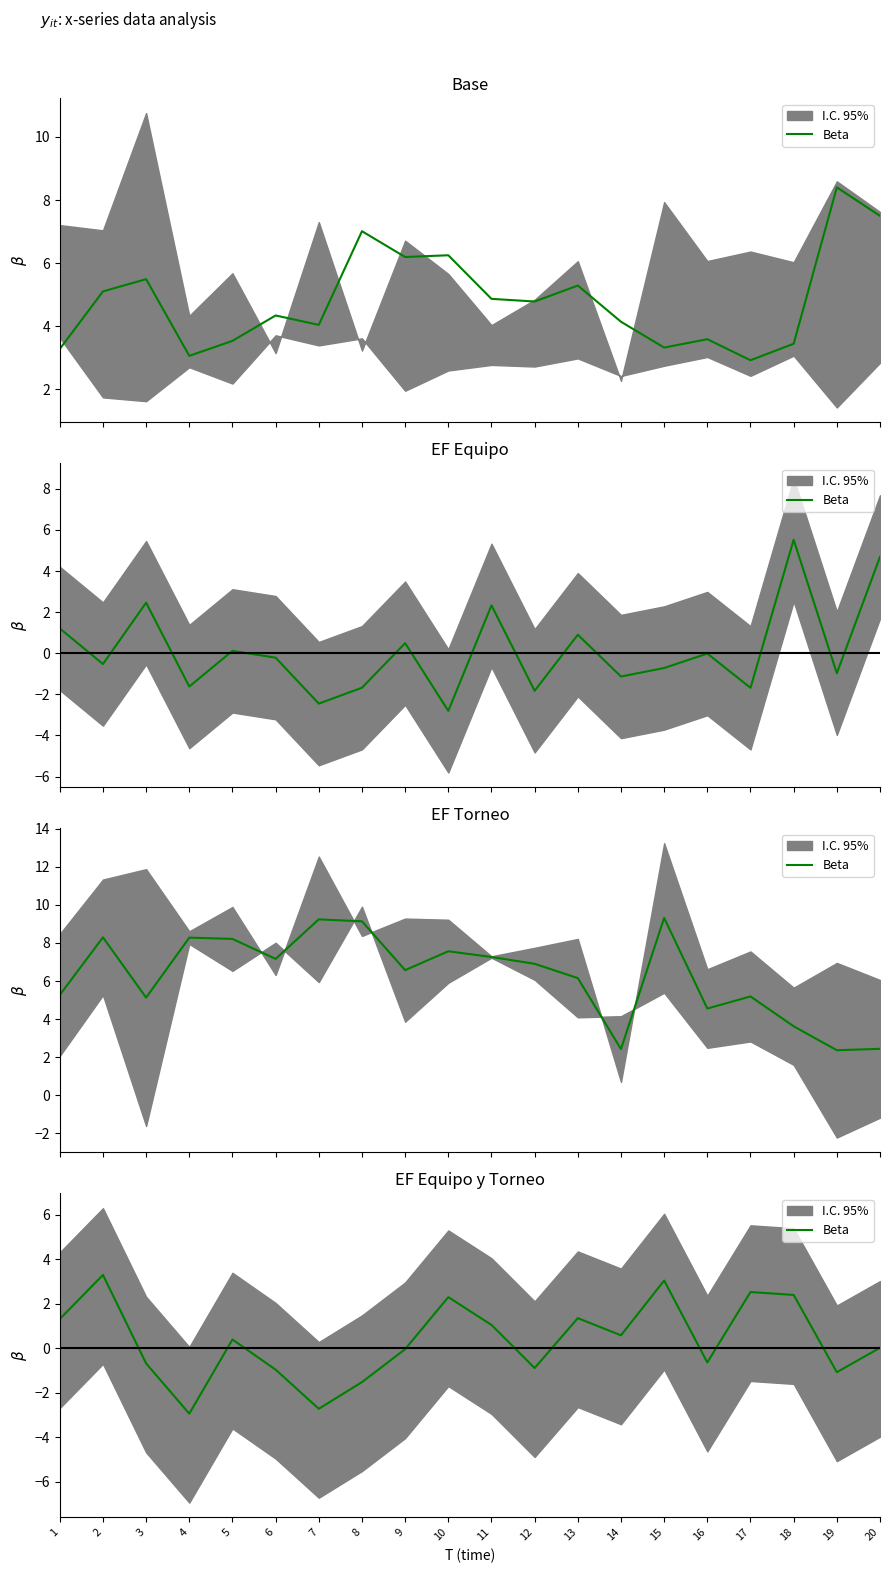

Rank the categories by value from lowest to highest.

4, 7, 8, 19, 6, 12, 3, 16, 9, 20, 5, 14, 11, 1, 13, 10, 18, 17, 15, 2